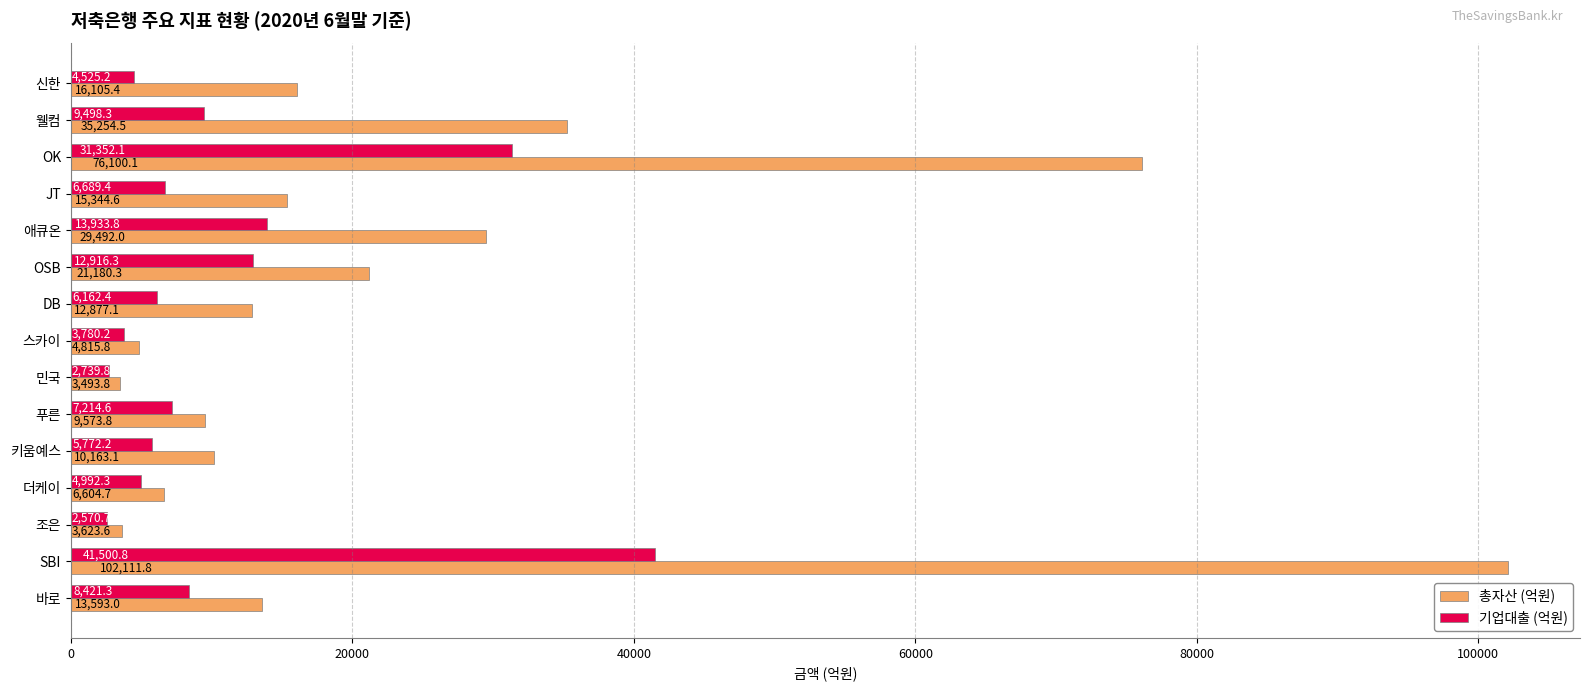

The value of 총자산 (억원) at 스카이 is 4815.8. True or false?

True